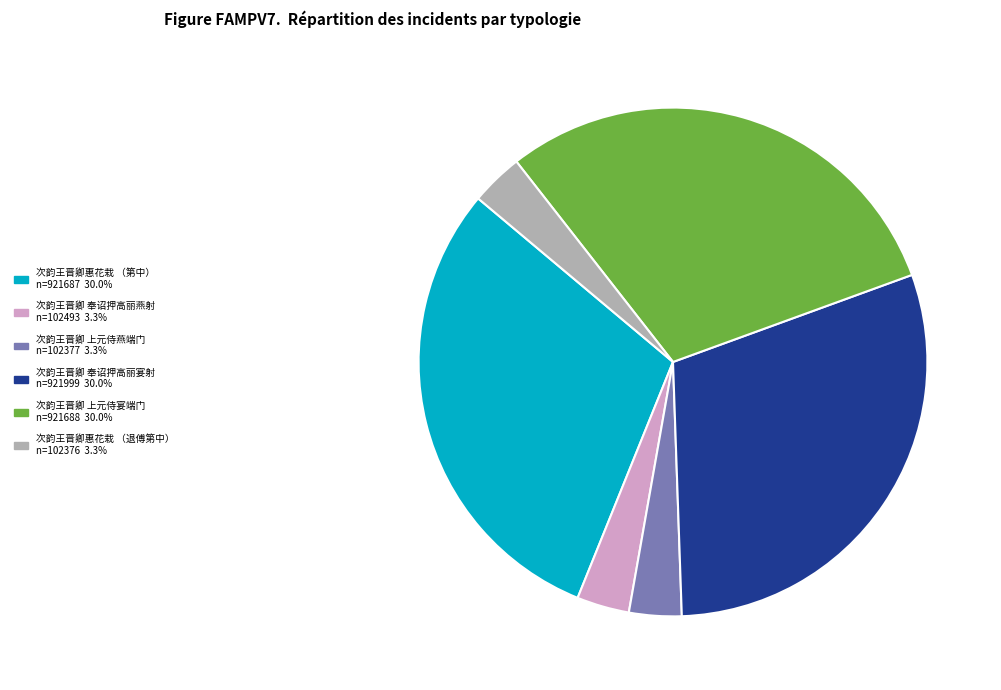

Is there a majority slice in this chart?

No